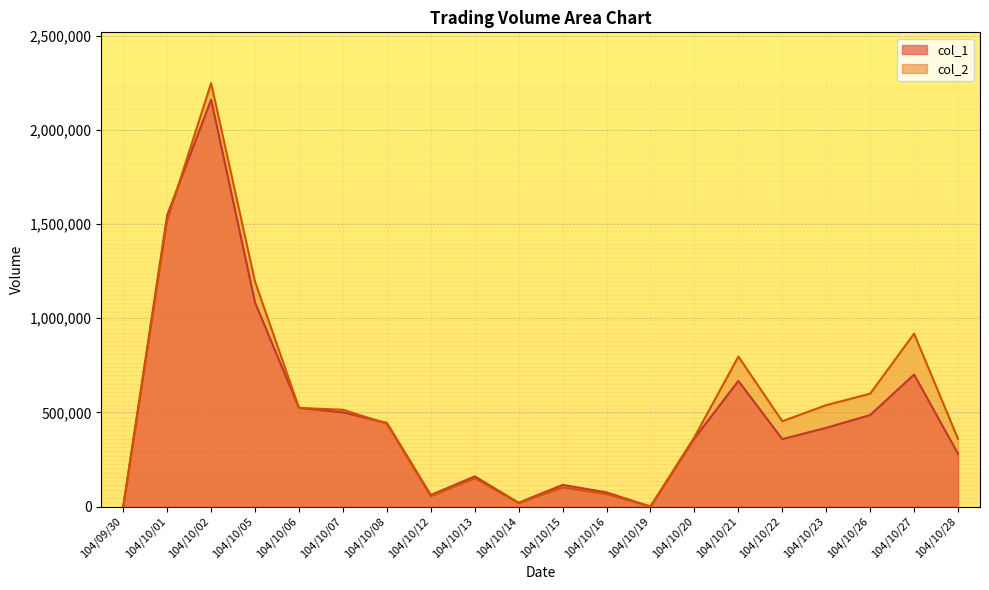

Where is col_2 nearest to the value 1124095?

104/10/05